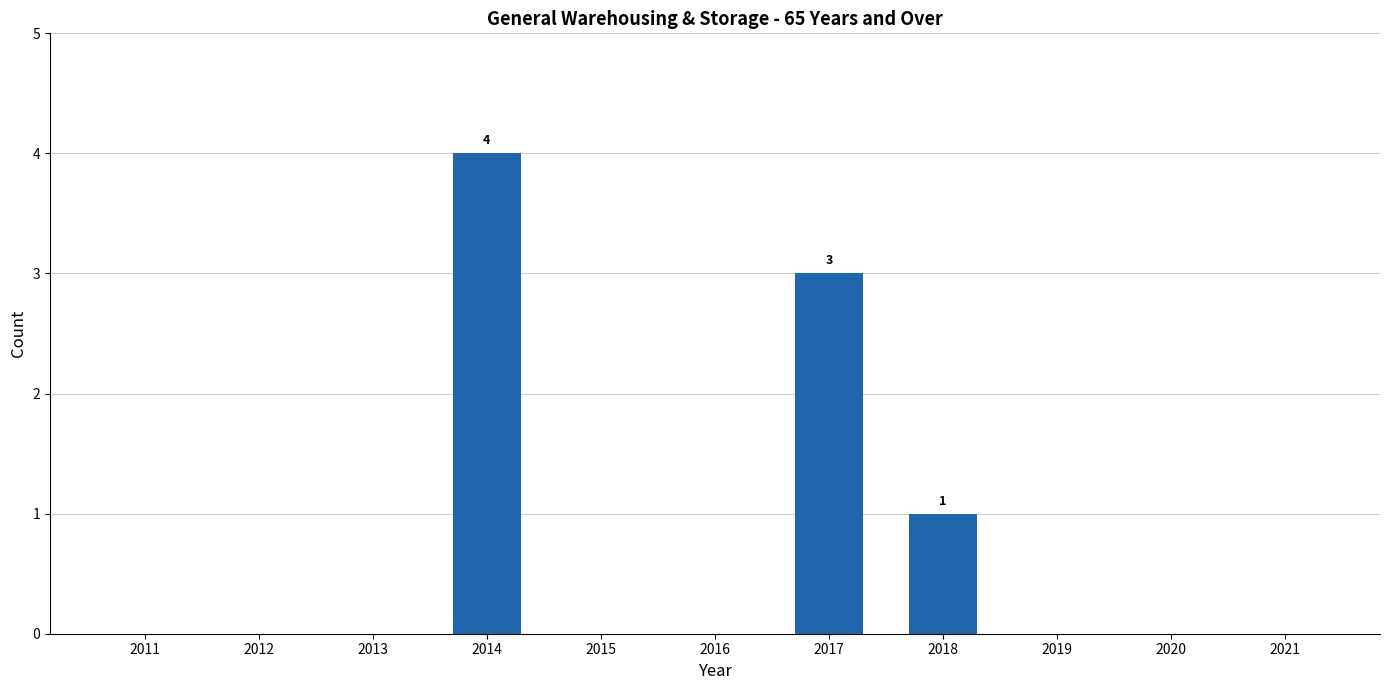

What is the sum of all values?

8